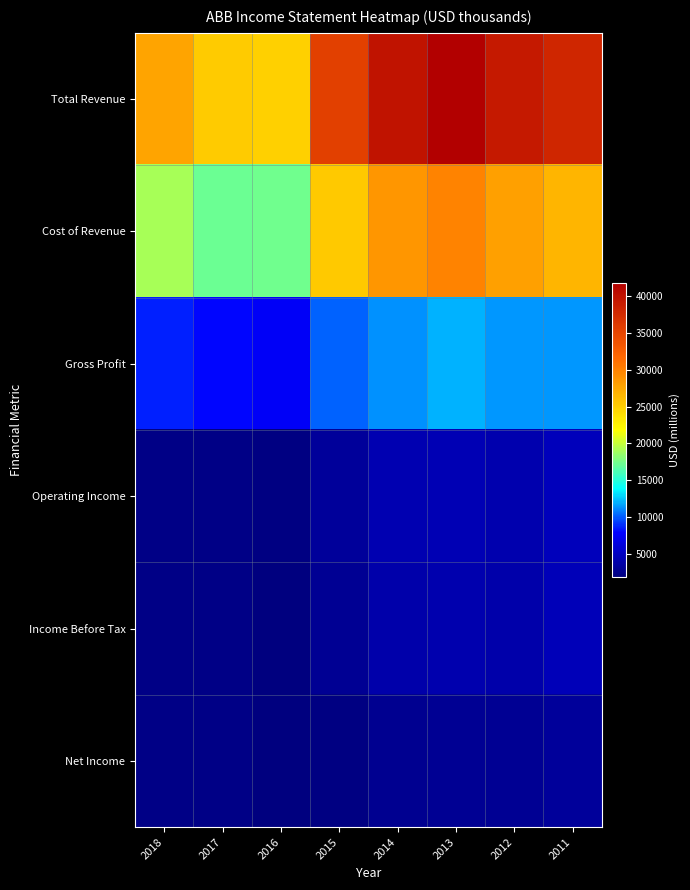

At how many categories does at least one series exceed 10055?

8